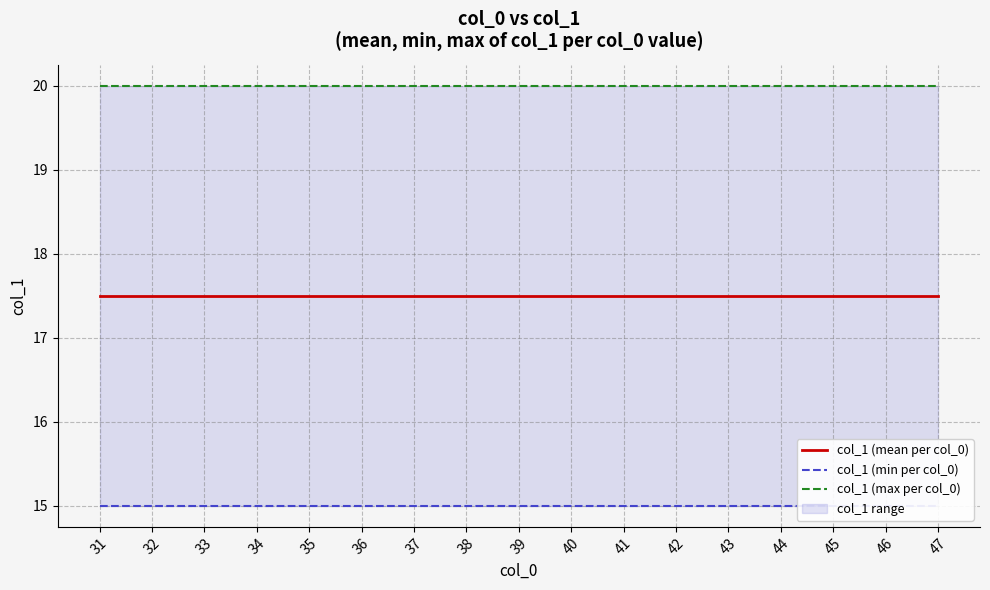

How many distinct data groups are displayed?

3